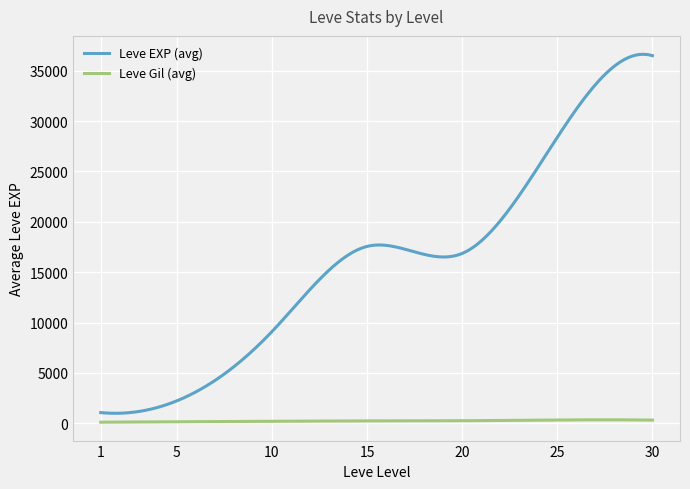

True or false: Leve EXP (avg) and Leve Gil (avg) cross at least once.

False